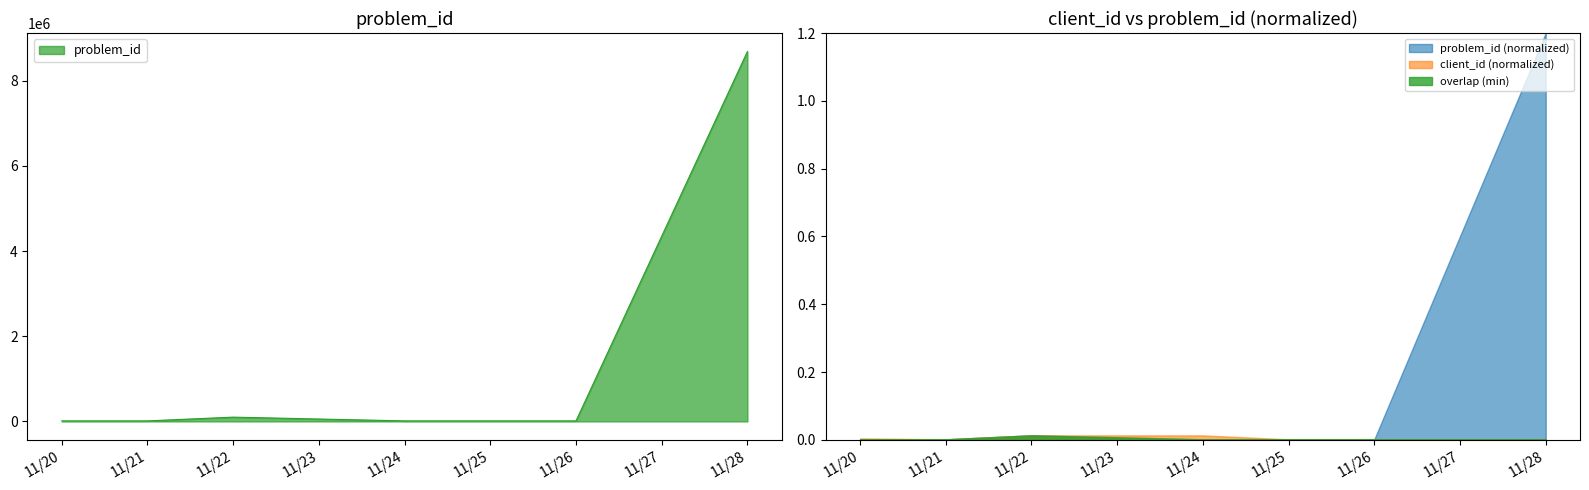

Where is problem_id nearest to the value 4349737?

11/22